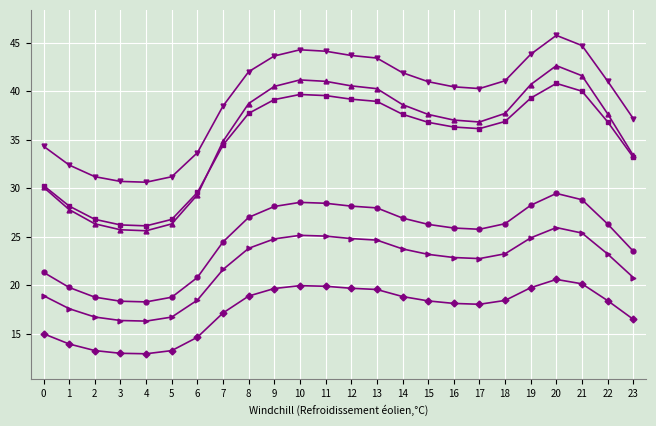

What is the total value across all series at 0?

149.9